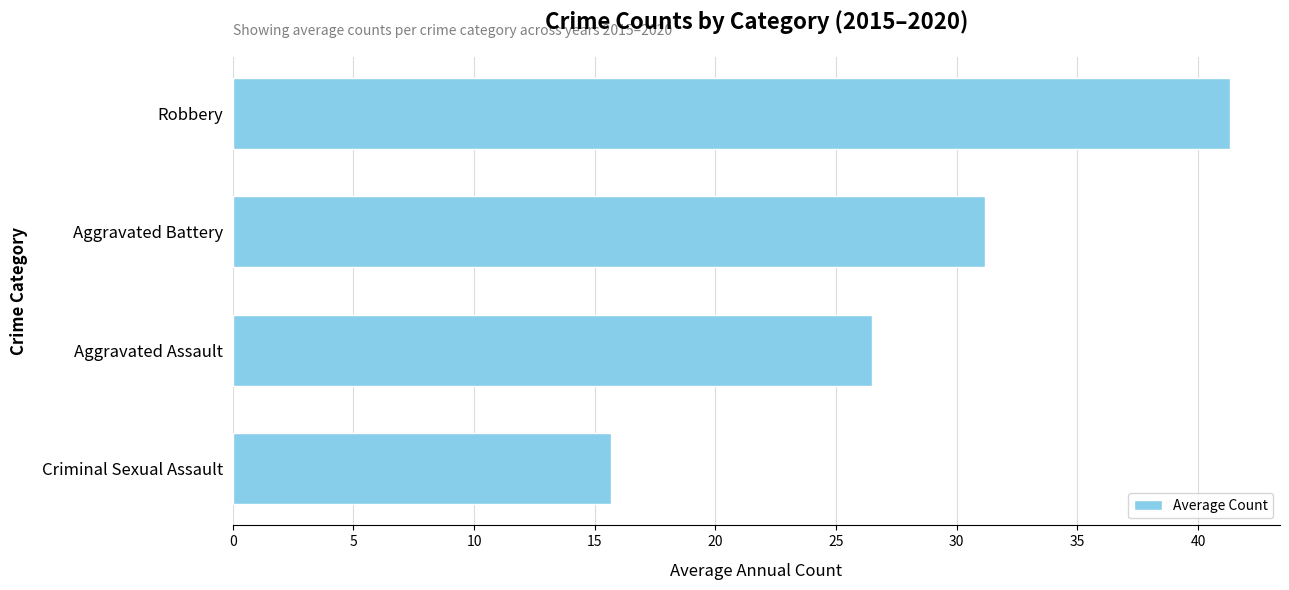

How many values exceed 31?

2